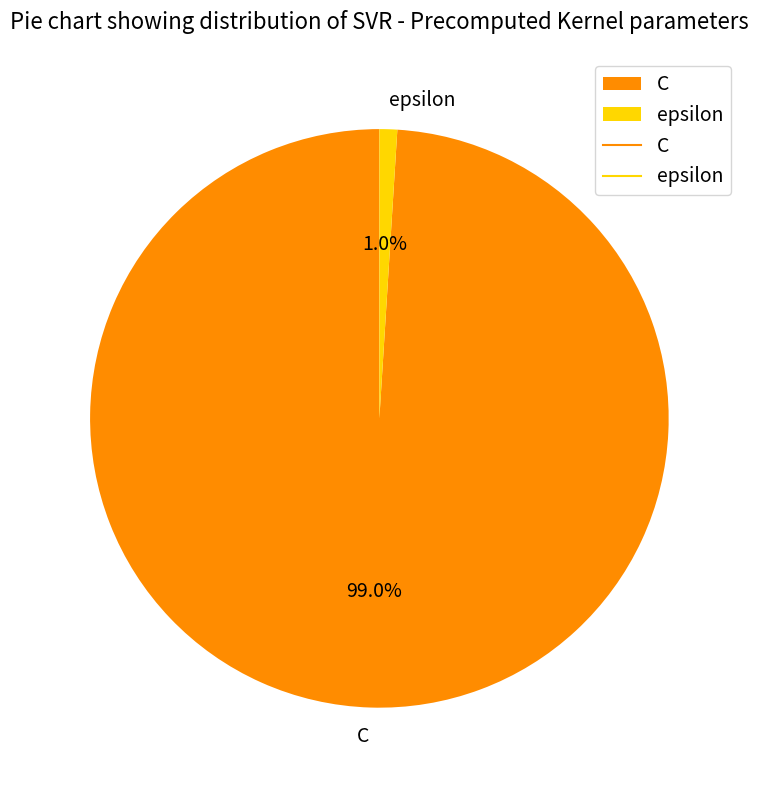

To the nearest percent, what is the average slice percentage?

50%